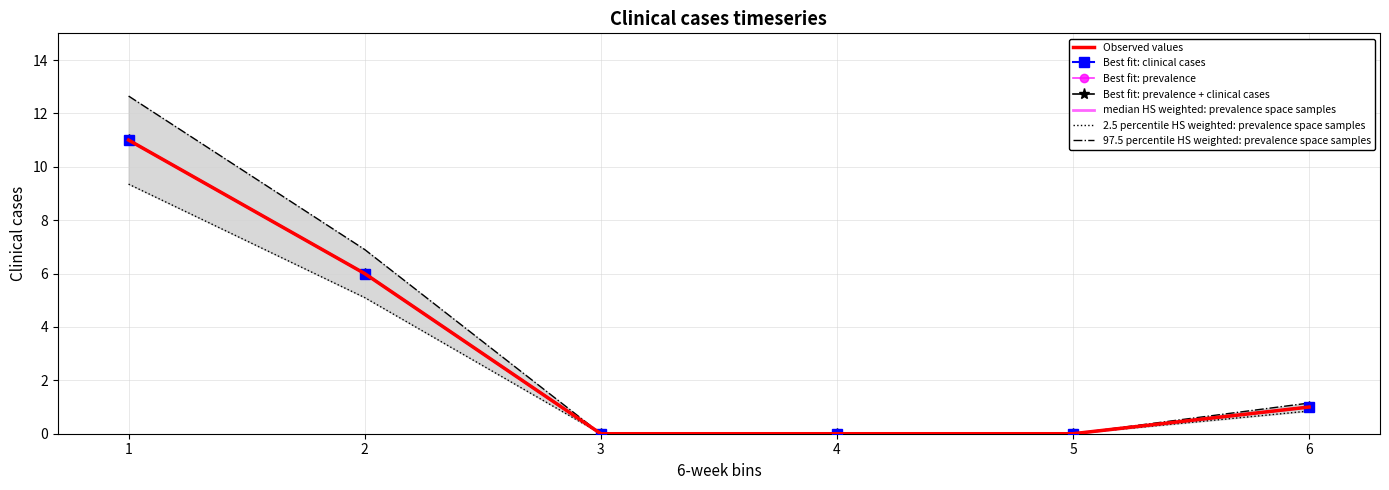

How many values are above zero?

3